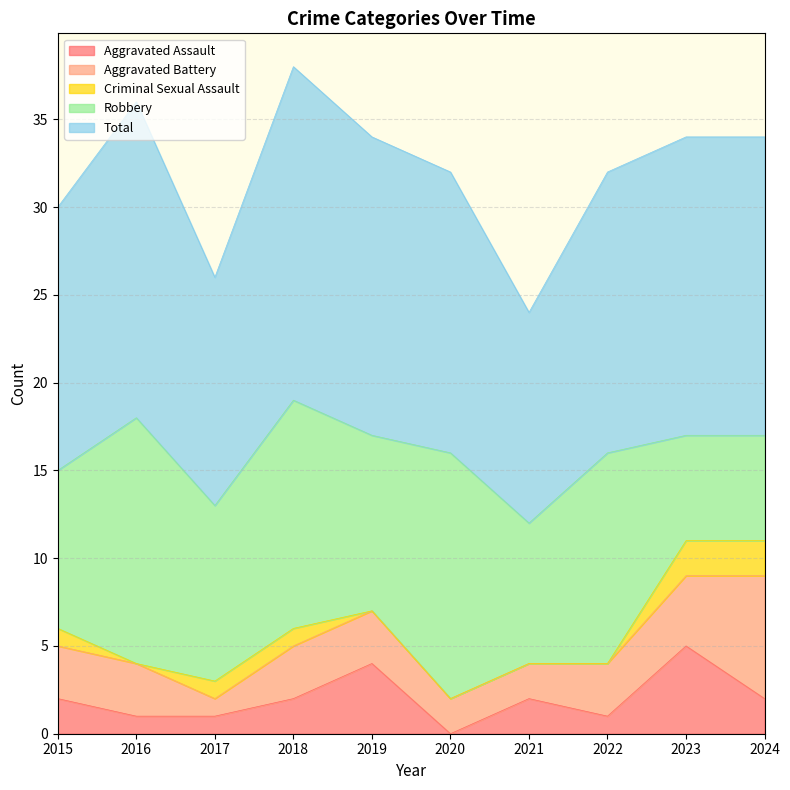

Count the Aggravated Battery values in the range 2 to 3.

7